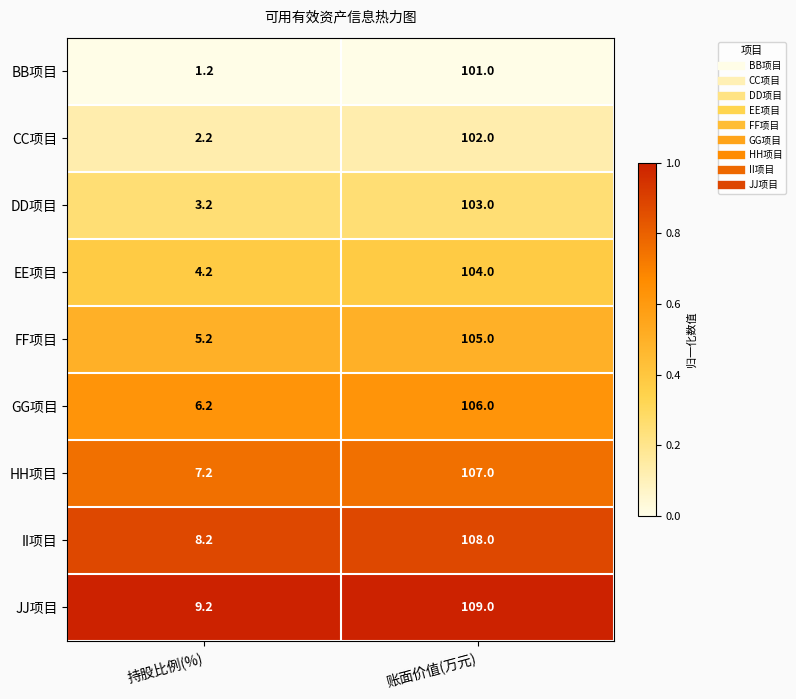

What is the spread (max minus min) of values at 持股比例(%)?

8.0